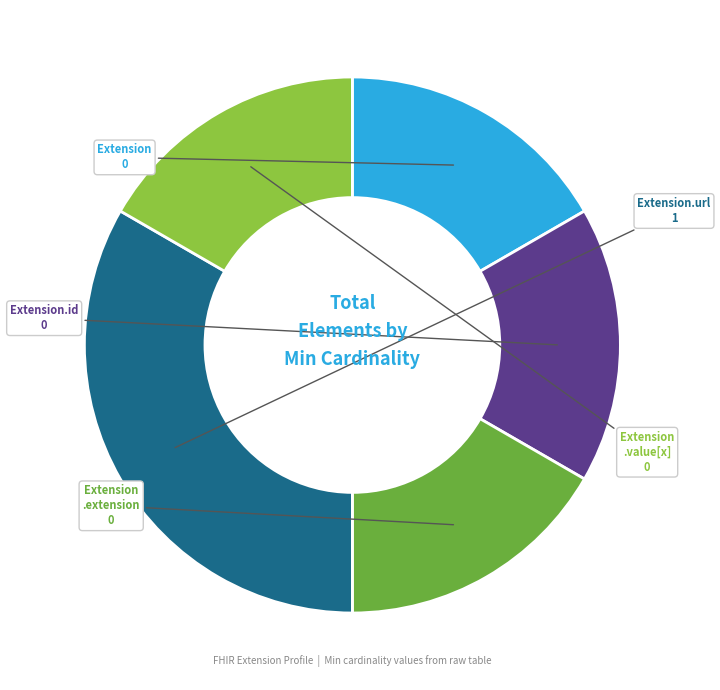

Count the number of slices in the pie.

5